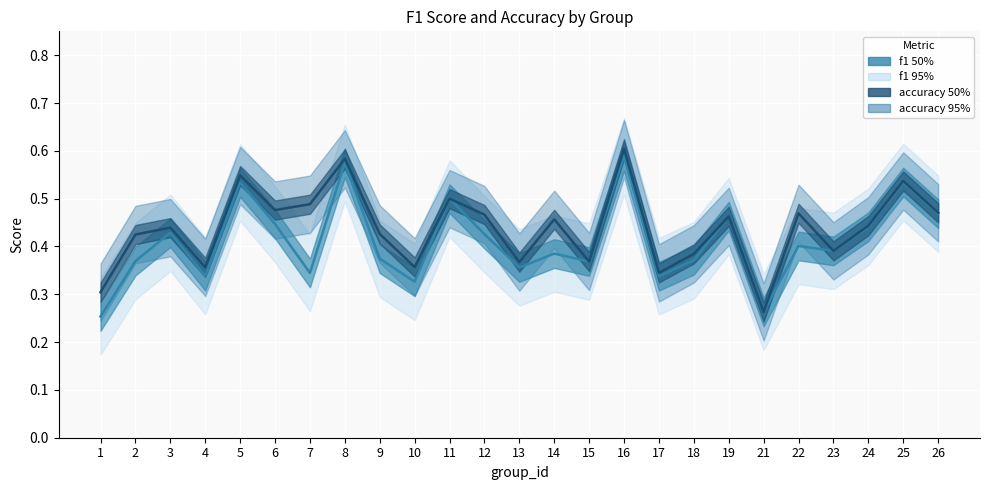

At which category does f1 reach its first local peak?

3